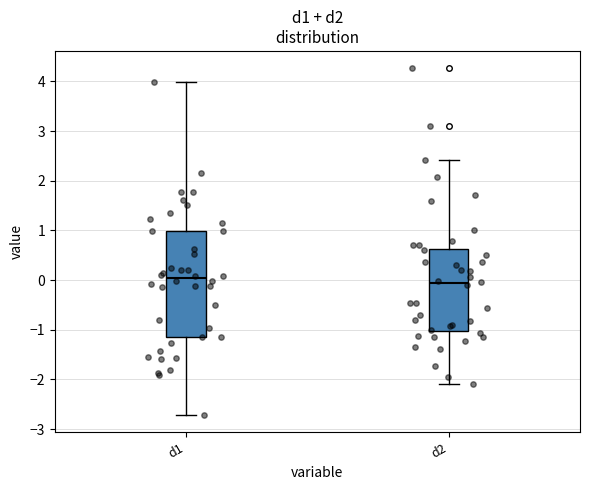

Reading left to right, transcribe this box plot: for each box, give where its median line is, the range the box spans, and where its two whiskers end, as read against the y-axis. The values are not printed on the chart, so give them approximately, as read against the axis.

d1: median 0.0, box -1.1 to 1.0, whiskers -2.7 to 4.0
d2: median -0.1, box -1.0 to 0.6, whiskers -2.1 to 2.4